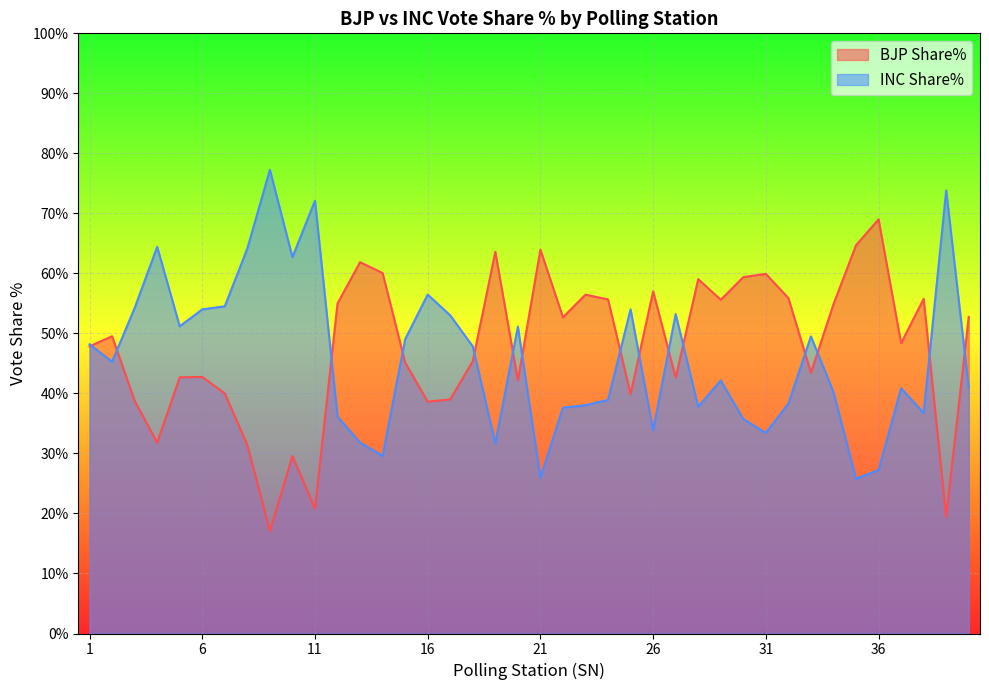

At which label does INC Share% reach its minimum?

35